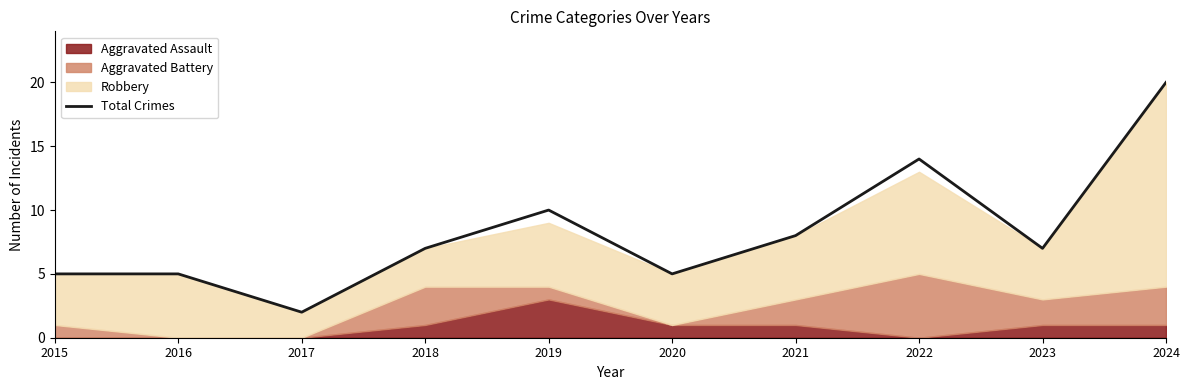

Where does the data first go above 7?

2019